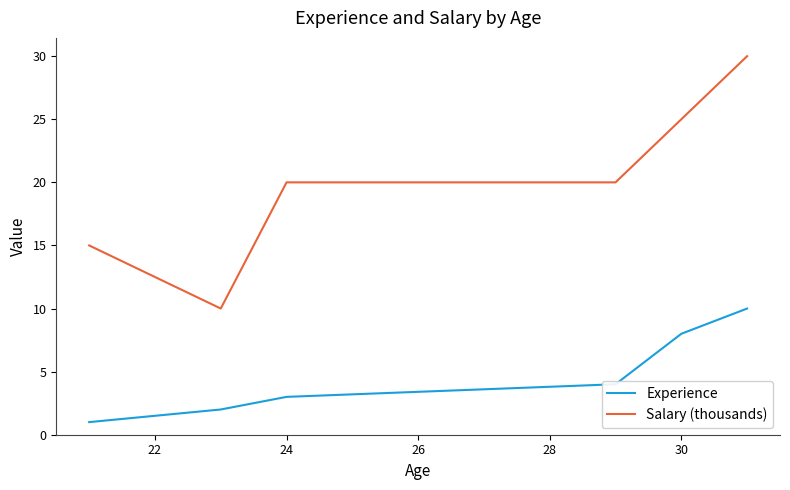

What is the difference between the maximum and minimum values in the Experience series?

9